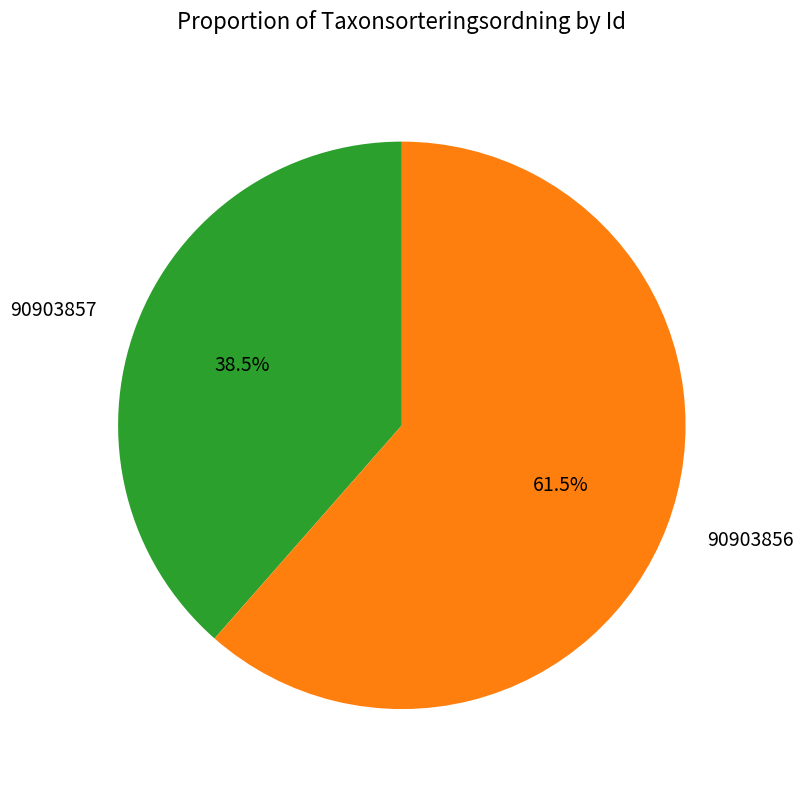

What is the majority slice?

90903856